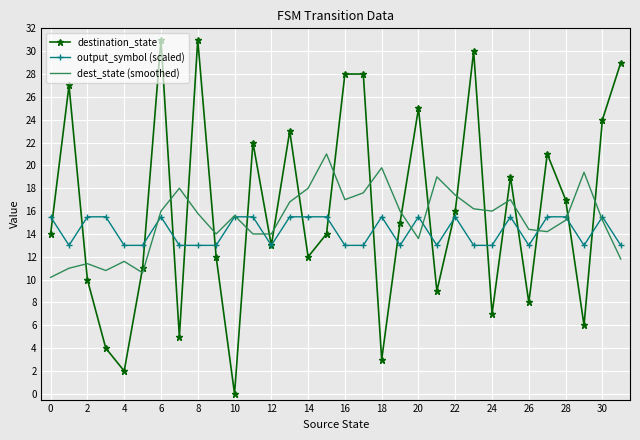

Count the number of categories in the chart.

32